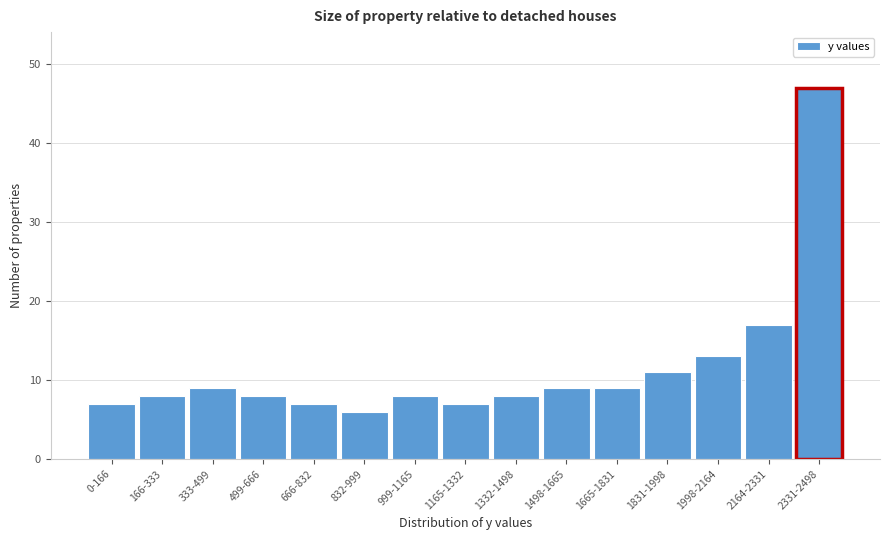

Reading right to left, what are all the values shown in this chart?

2331-2498=47	2164-2331=17	1998-2164=13	1831-1998=11	1665-1831=9	1498-1665=9	1332-1498=8	1165-1332=7	999-1165=8	832-999=6	666-832=7	499-666=8	333-499=9	166-333=8	0-166=7